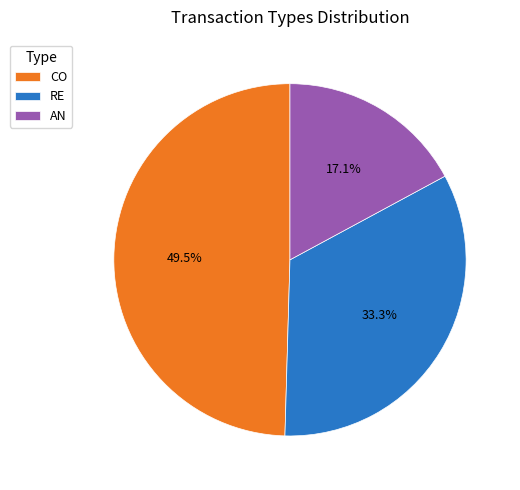

Which category has the smallest portion of the pie?

AN